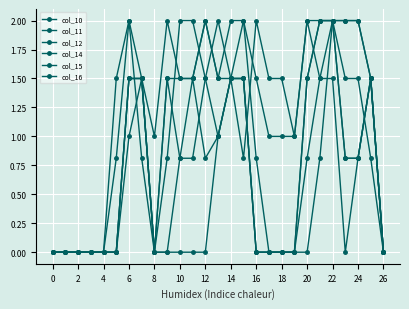

Does the chart have visible grid lines?

Yes